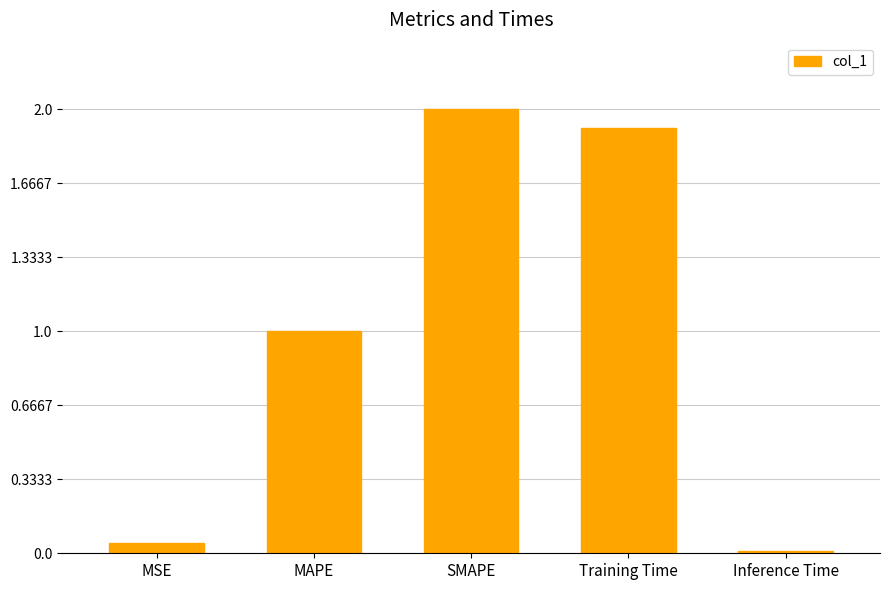

What is the change in value from MAPE to SMAPE?

+1.0